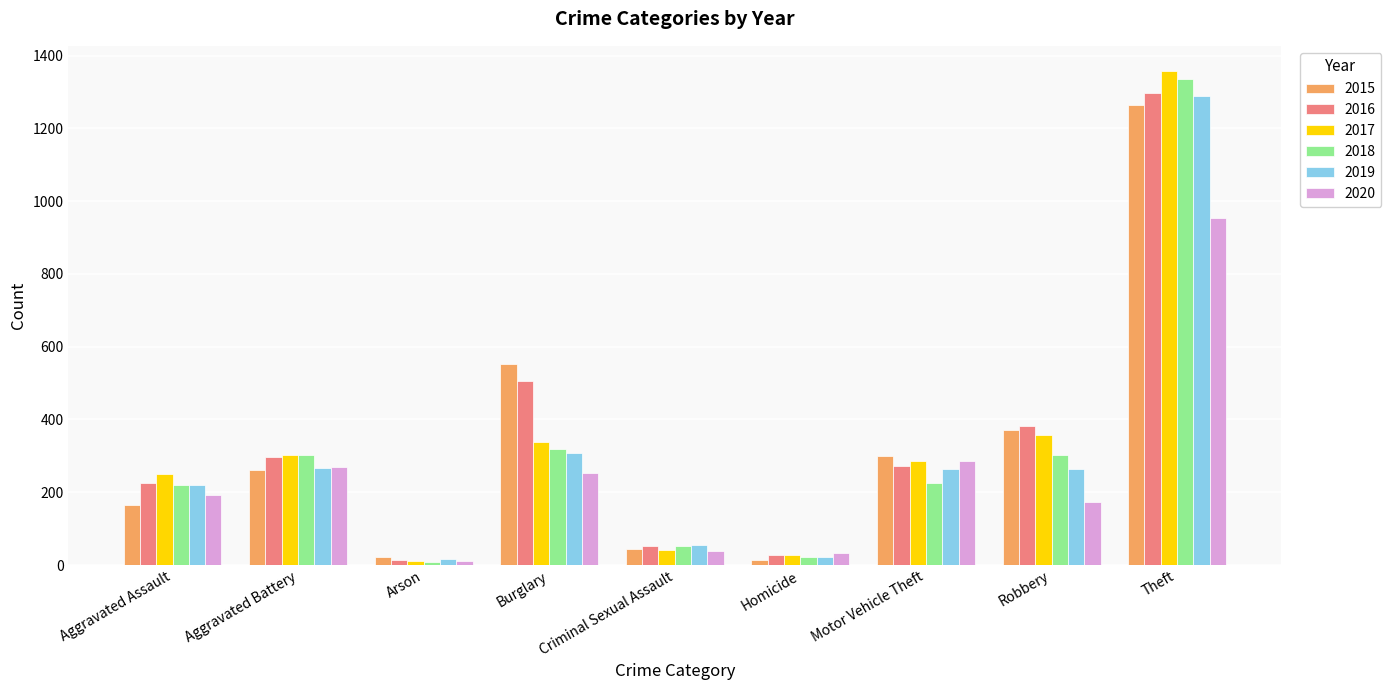

Is it true that 2016 equals 381 at Robbery?

True